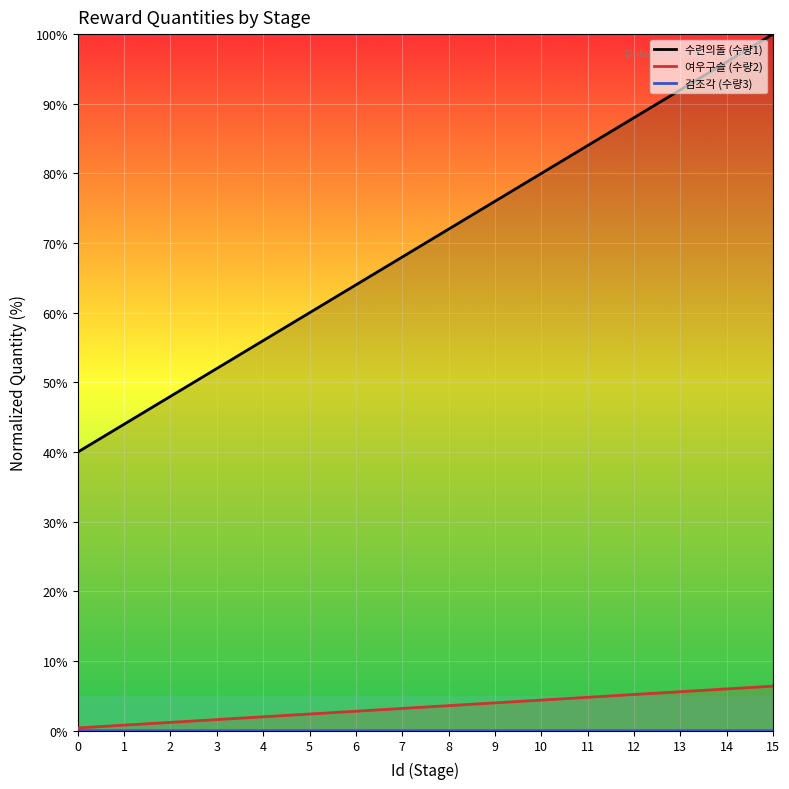

What is the value of the 수련의돌 (수량1) point at the 5th from the left?

56.0